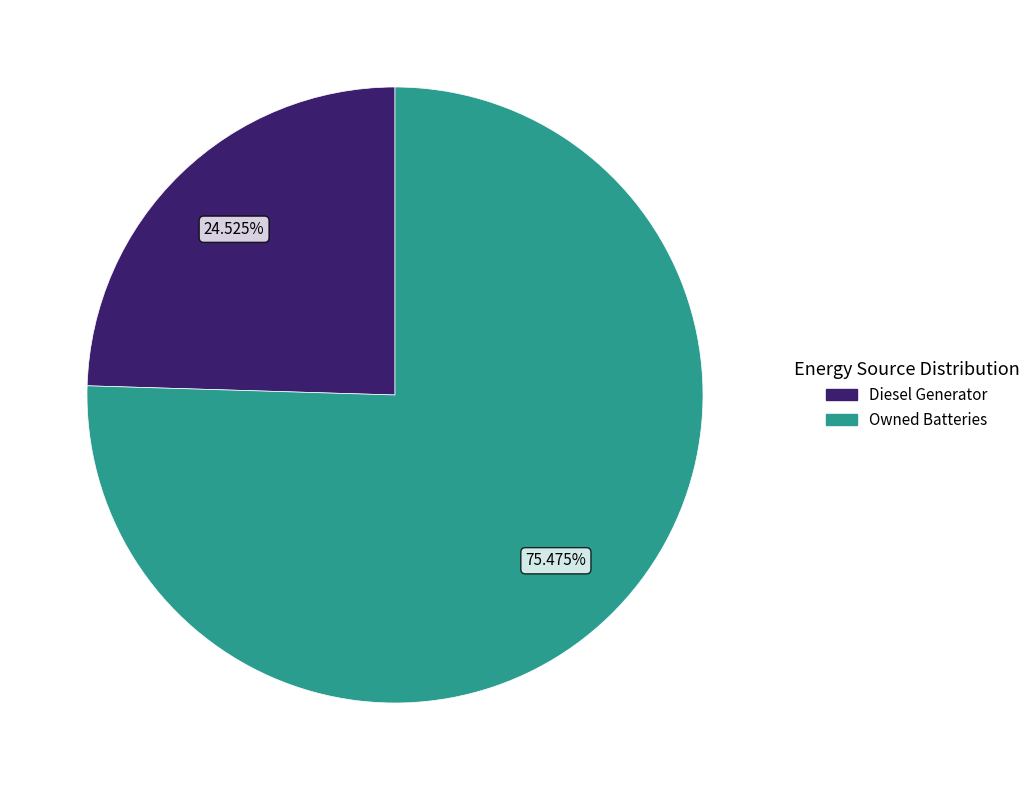

To the nearest percent, what is the difference between the Diesel Generator and Owned Batteries slice percentages?

51%